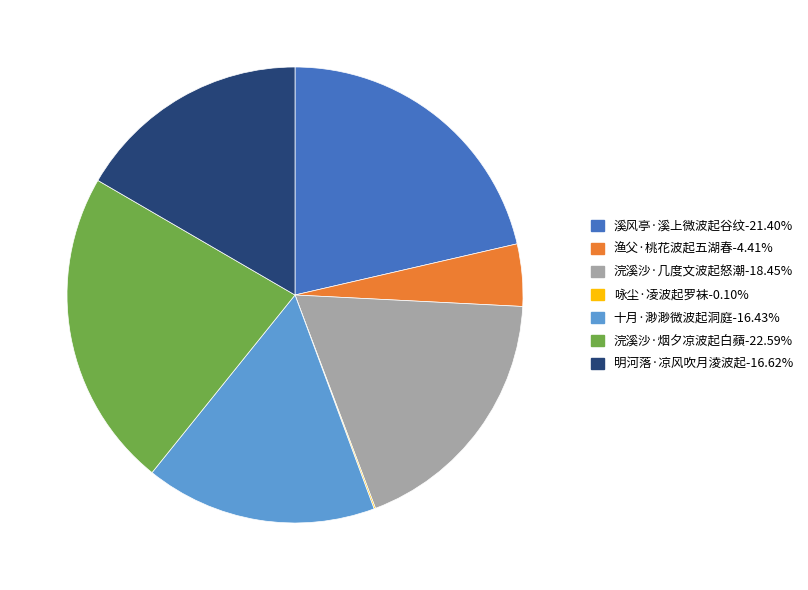

Is the sum of 浣溪沙·烟夕凉波起白蘋 and 明河落·凉风吹月淩波起 greater than half?

No